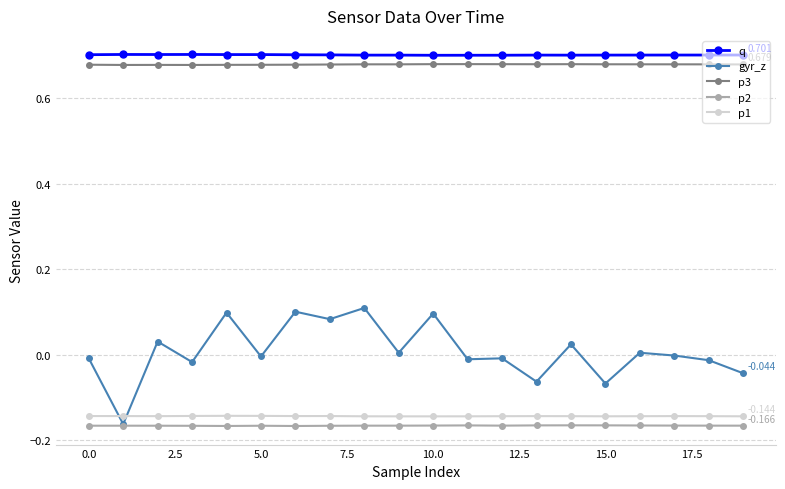

How many categories are shown in the chart?

20